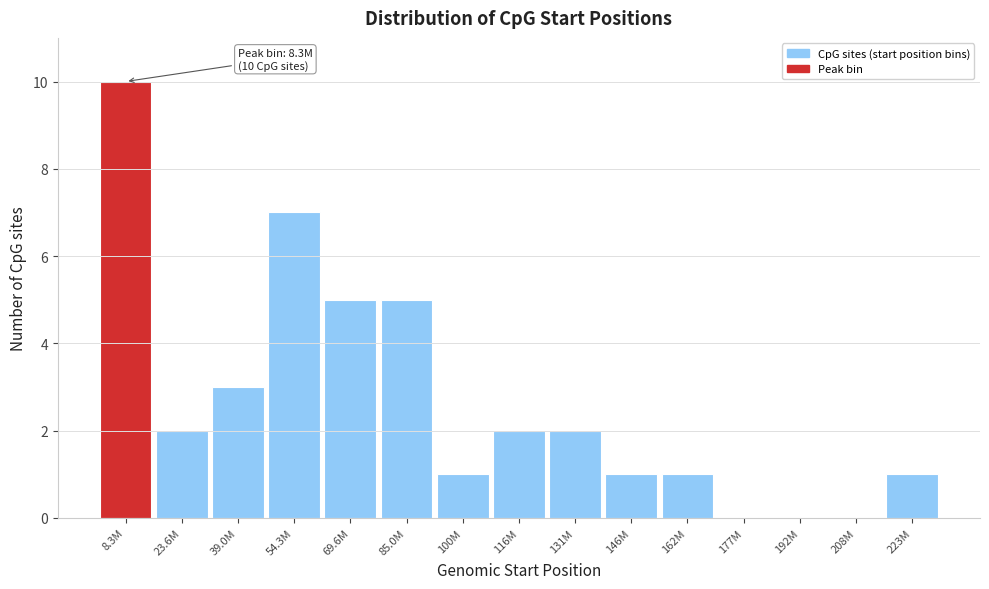

Reading left to right, list all the values displayed in this chart.

8.3M=10	23.6M=2	39.0M=3	54.3M=7	69.6M=5	85.0M=5	100M=1	116M=2	131M=2	146M=1	162M=1	177M=0	192M=0	208M=0	223M=1